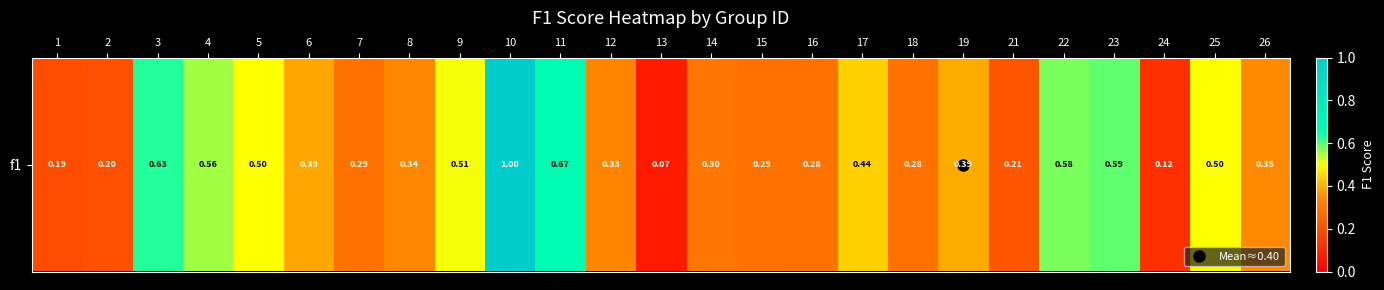

How many categories are shown in the chart?

25